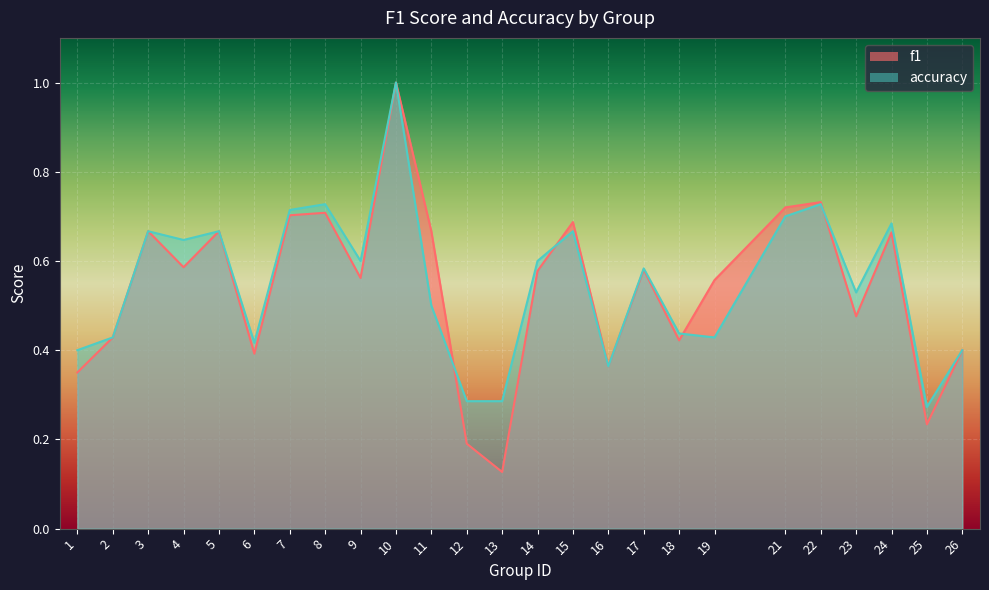

True or false: f1 has more than 0 points higher than both neighbors.

True